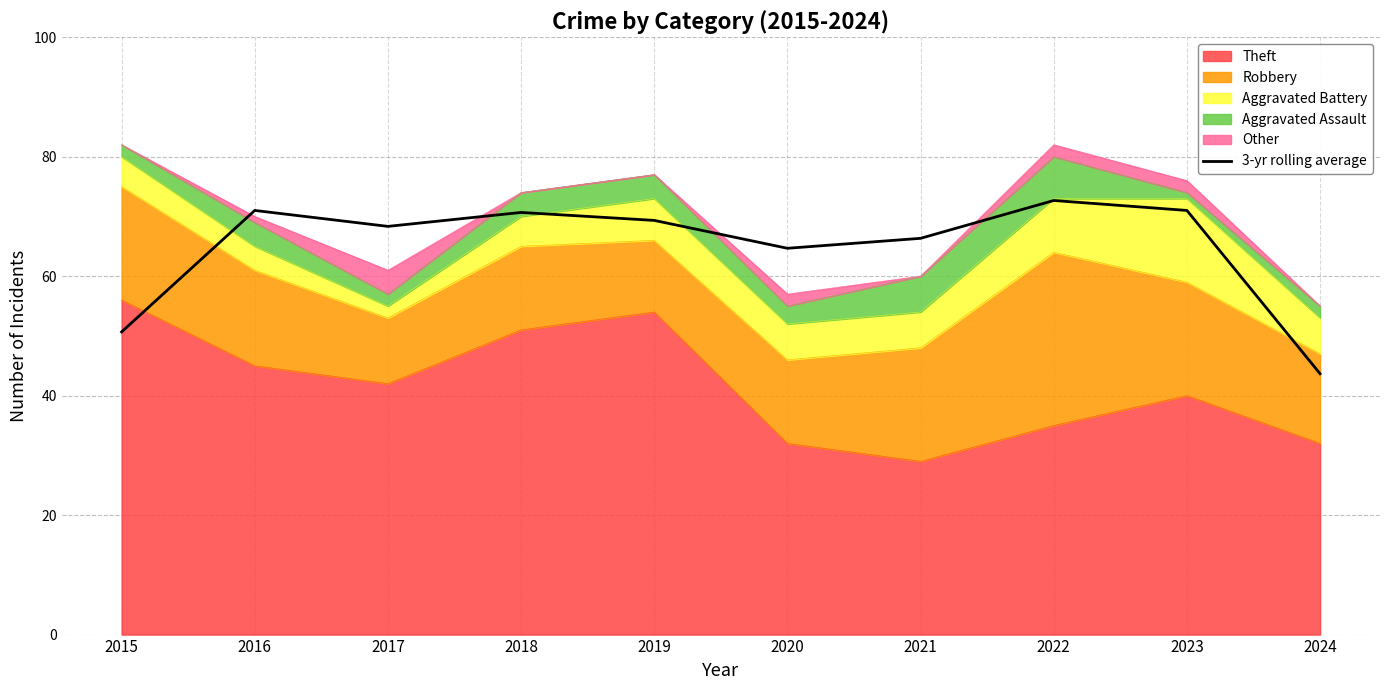

Which label corresponds to the smallest value in the chart?

2024